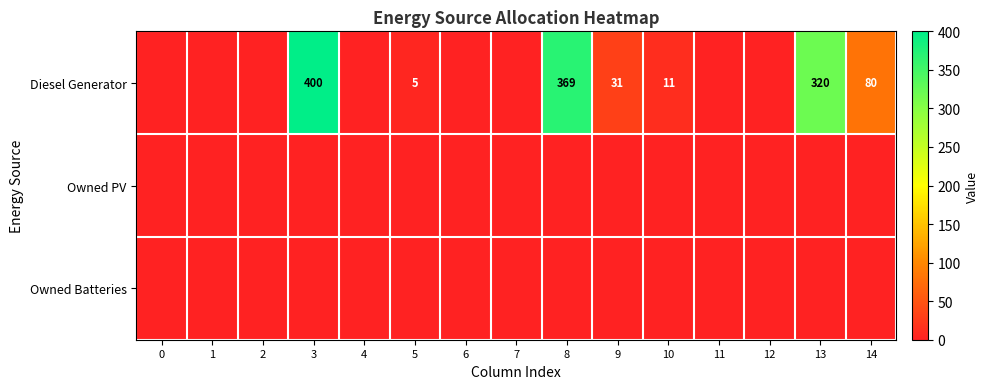

List the series in order of their peak value, lowest first.

Owned PV, Owned Batteries, Diesel Generator